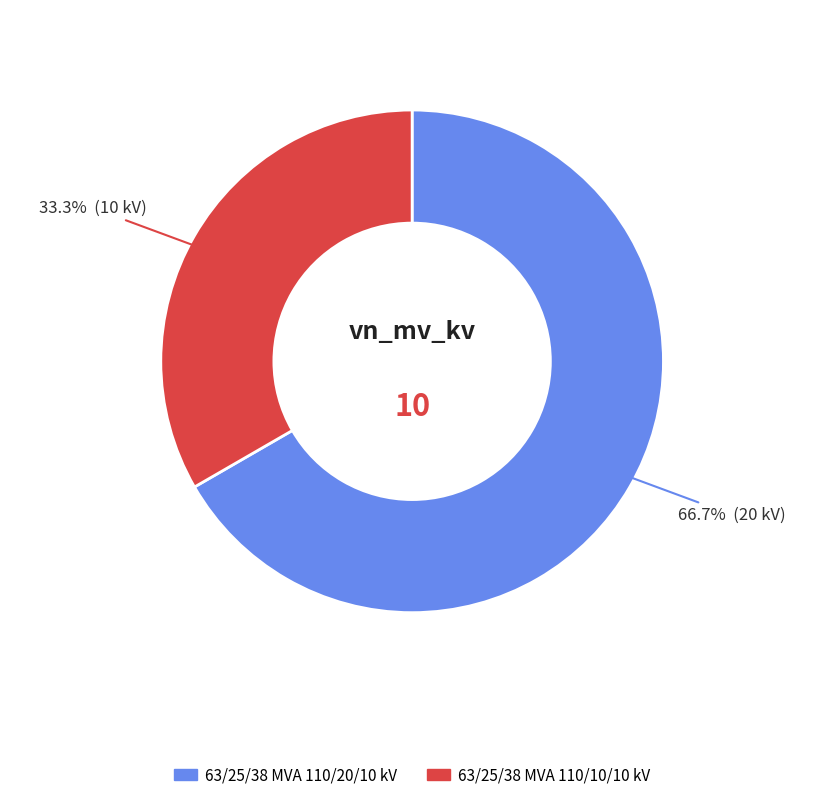

To the nearest percent, what is the difference between the 63/25/38 MVA 110/10/10 kV and 63/25/38 MVA 110/20/10 kV slice percentages?

33%